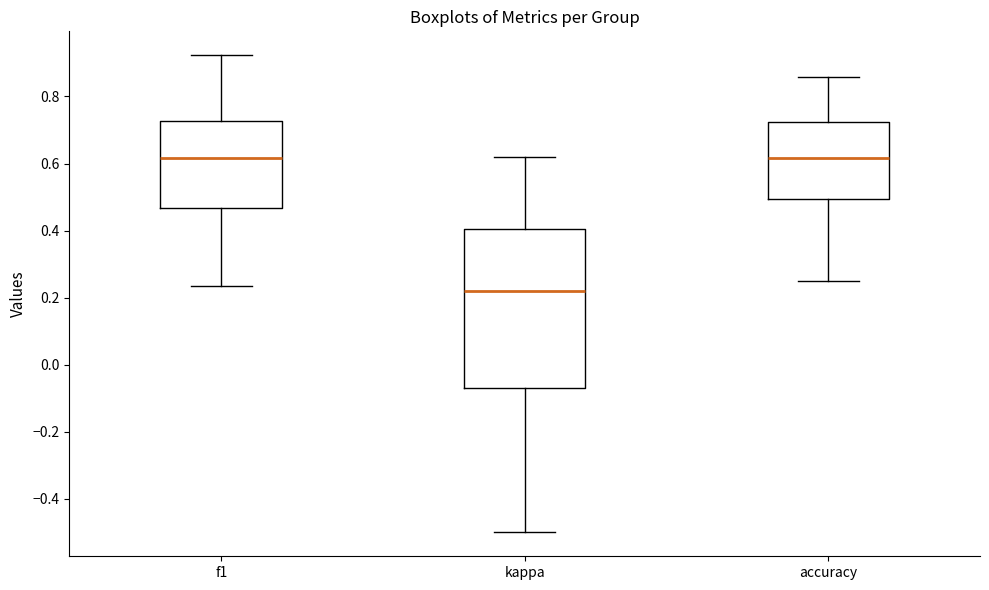

Reading left to right, transcribe this box plot: for each box, give where its median line is, the range the box spans, and where its two whiskers end, as read against the y-axis. The values are not printed on the chart, so give them approximately, as read against the axis.

f1: median 0.62, box 0.46 to 0.72, whiskers 0.24 to 0.92
kappa: median 0.22, box -0.06 to 0.40, whiskers -0.50 to 0.62
accuracy: median 0.62, box 0.50 to 0.72, whiskers 0.26 to 0.86